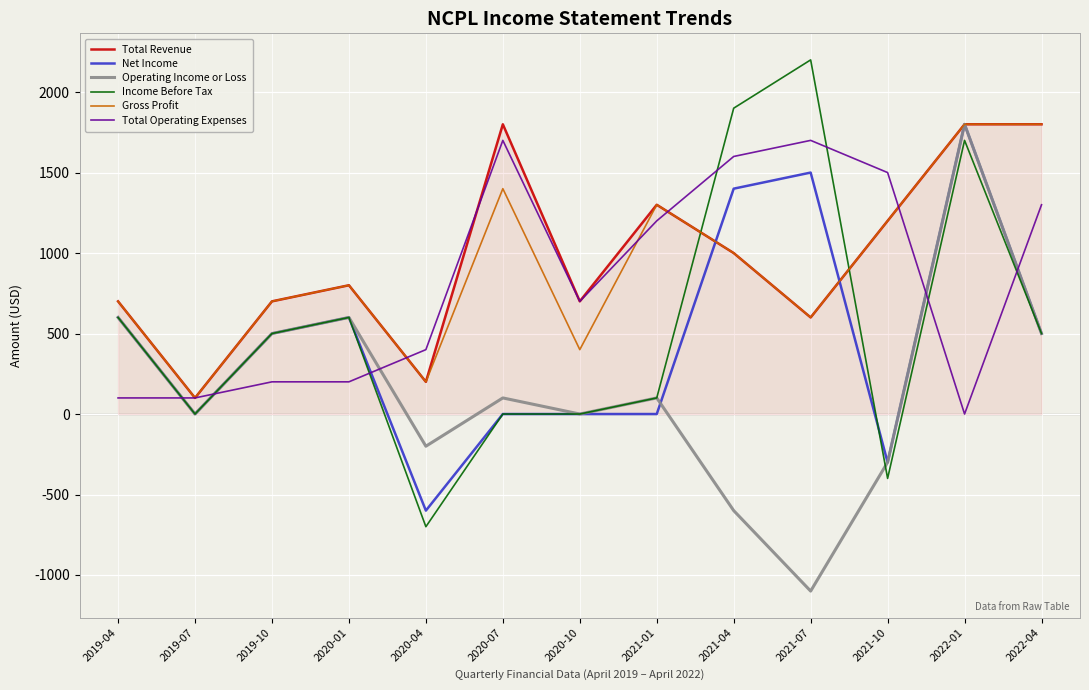

At which category is the sum across all series the highest?

2022-01